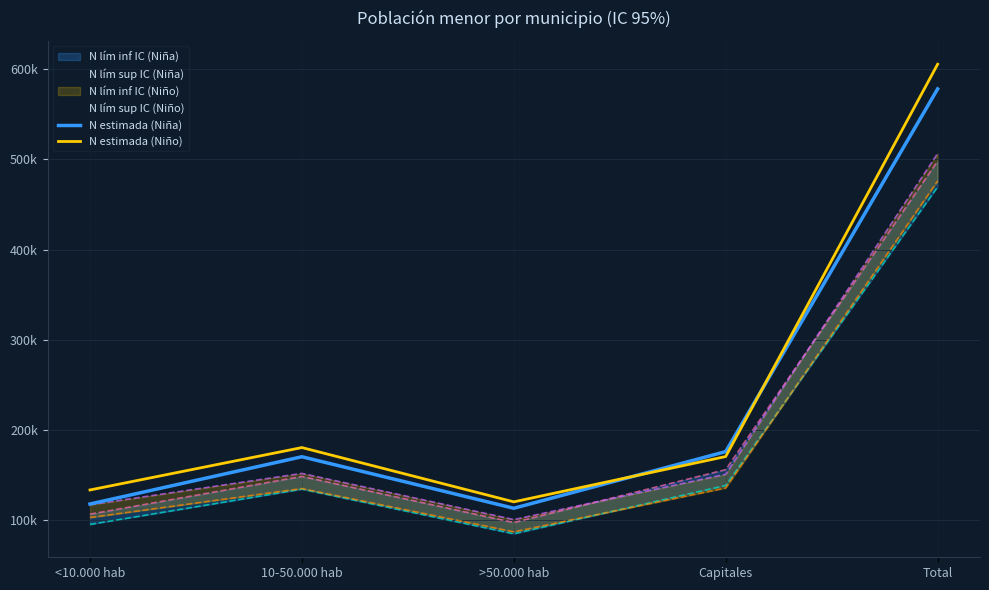

What is the label of the 1st point from the right?

Total